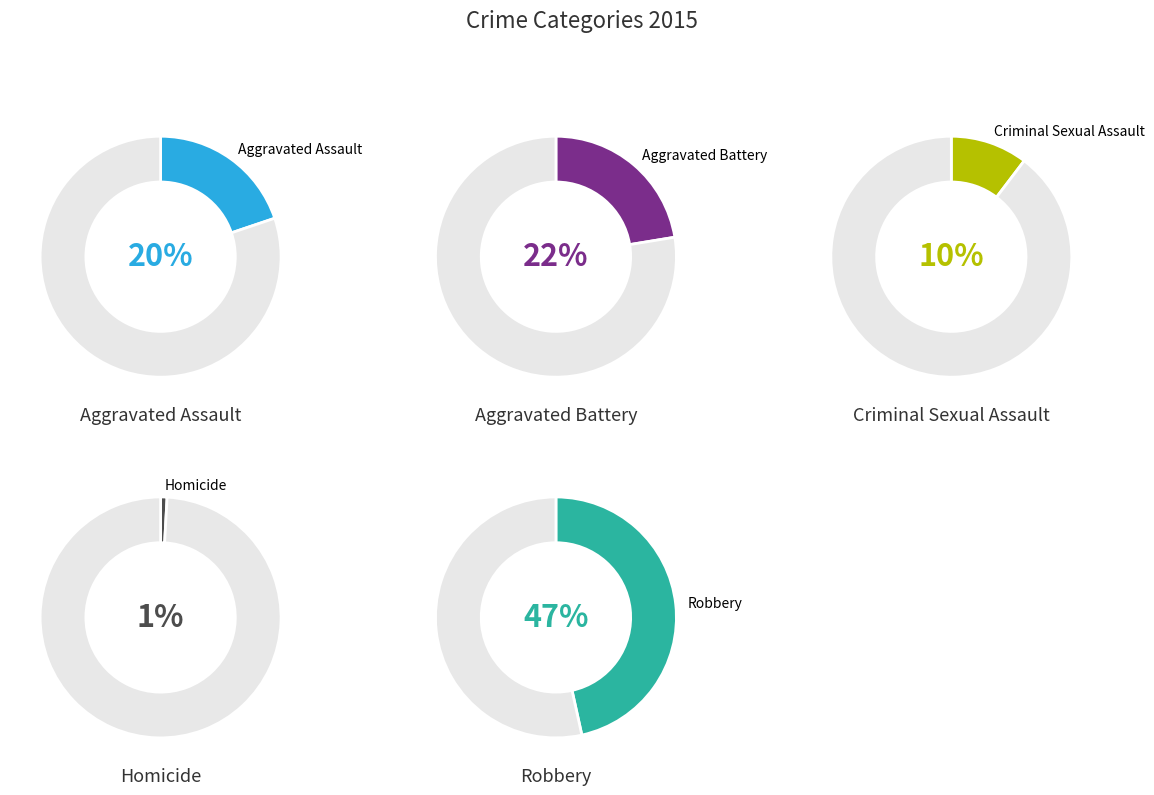

To the nearest percent, what is the difference between the largest and smallest slice percentages?

46%